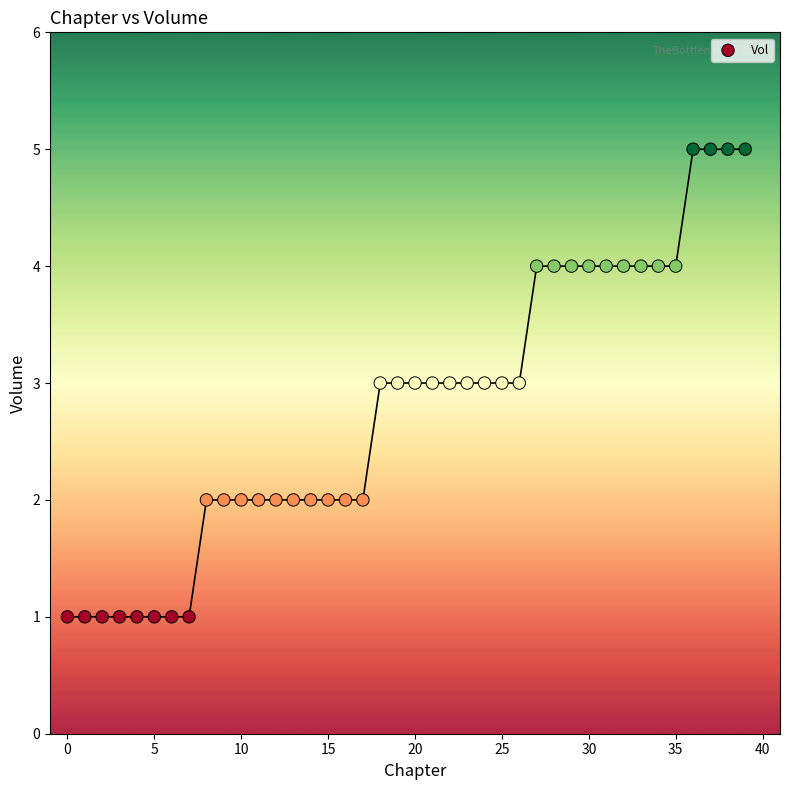

What is the range of Y values (max minus min)?

4